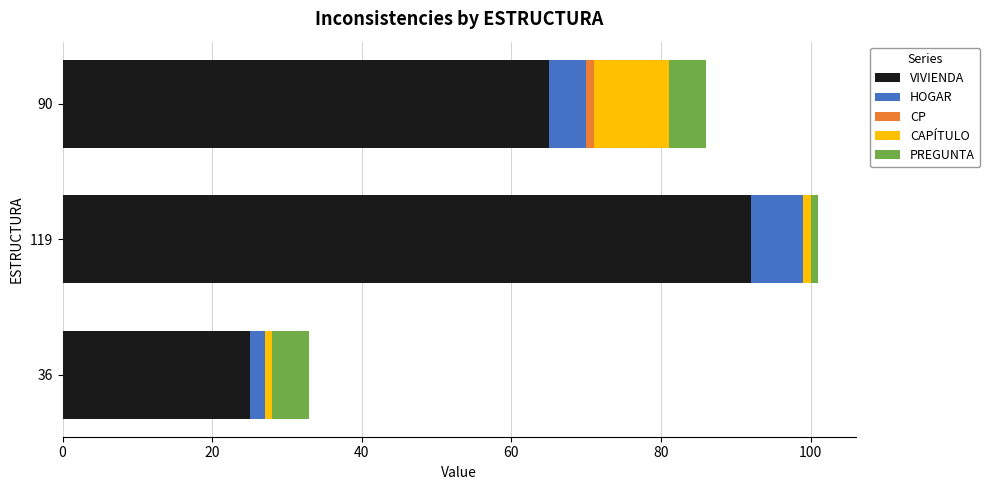

The value of VIVIENDA at 90 is 65. True or false?

True